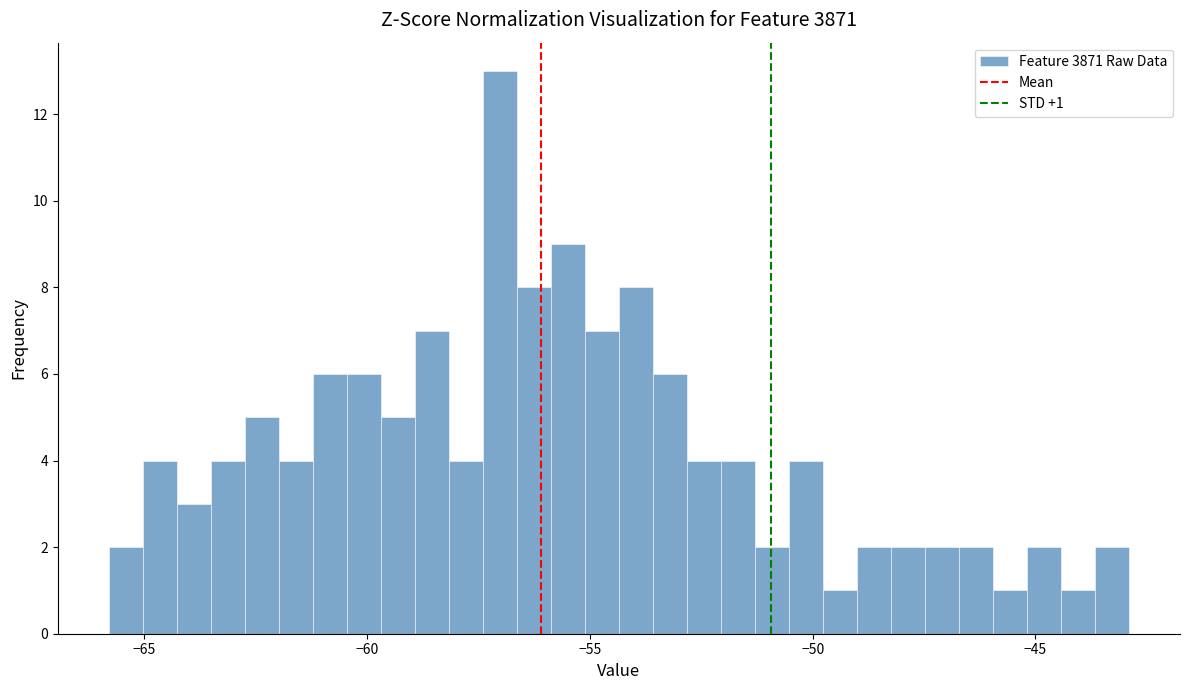

Around what value on the x-axis is the tallest bar? Give the approximate position of its centre, as read against the axis.

-57.0